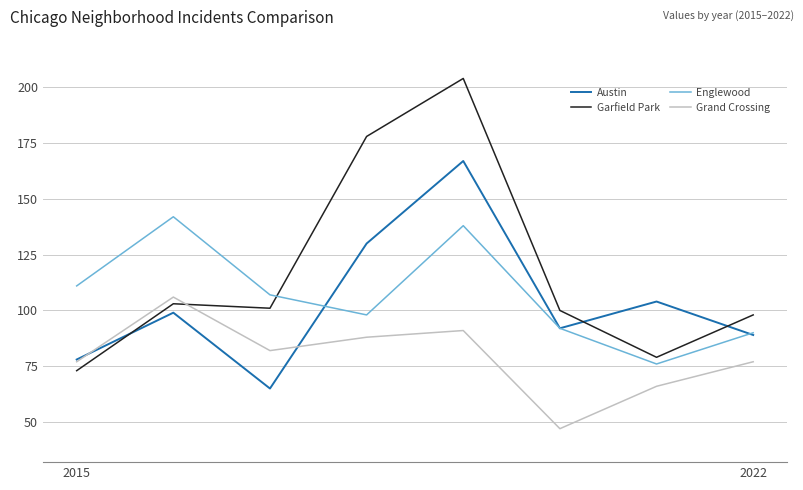

Which series has the widest spread of values?

Garfield Park